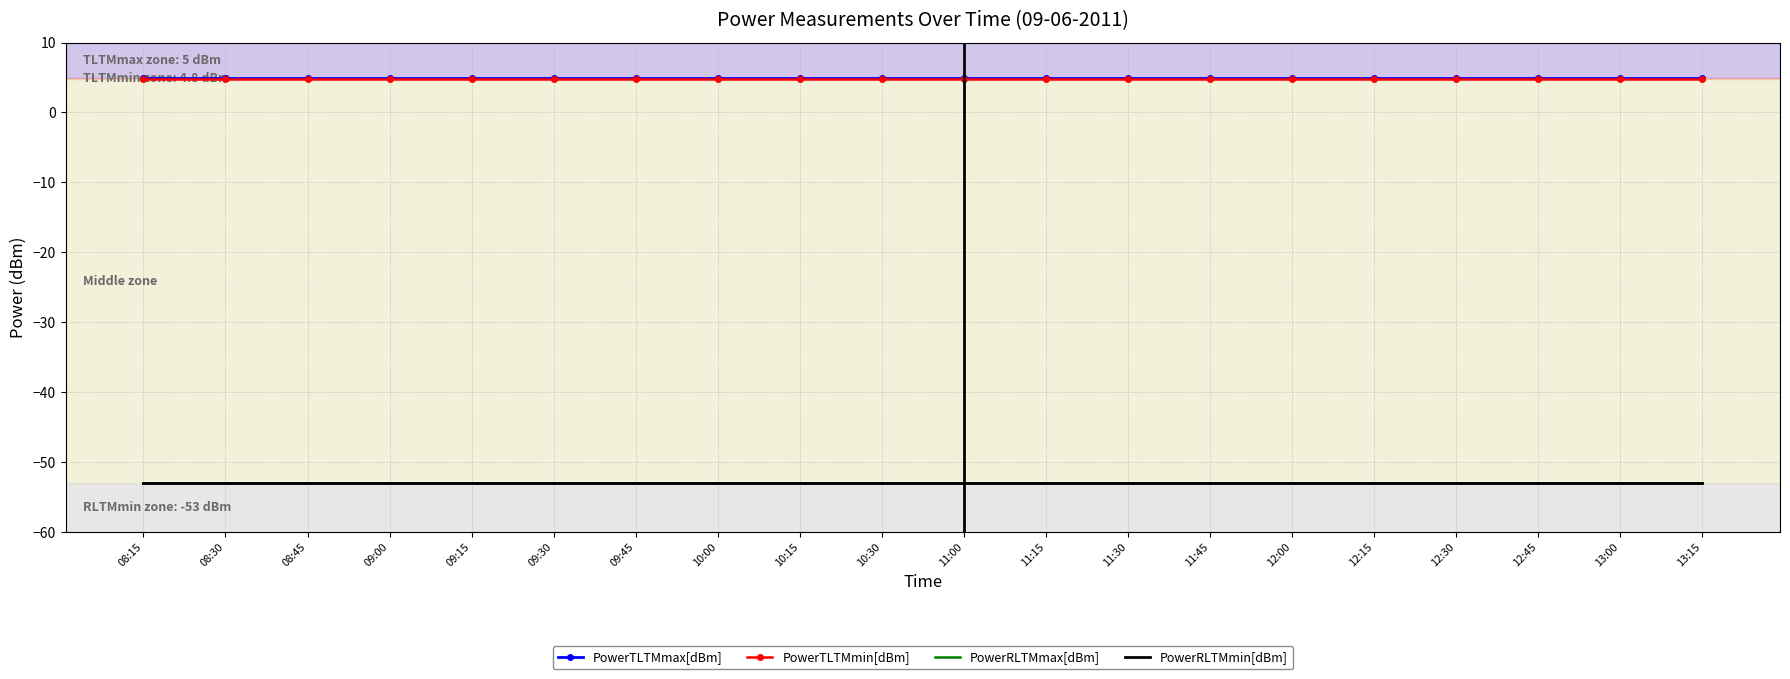

What is the sum of all PowerRLTMmax[dBm] values?

-1060.0